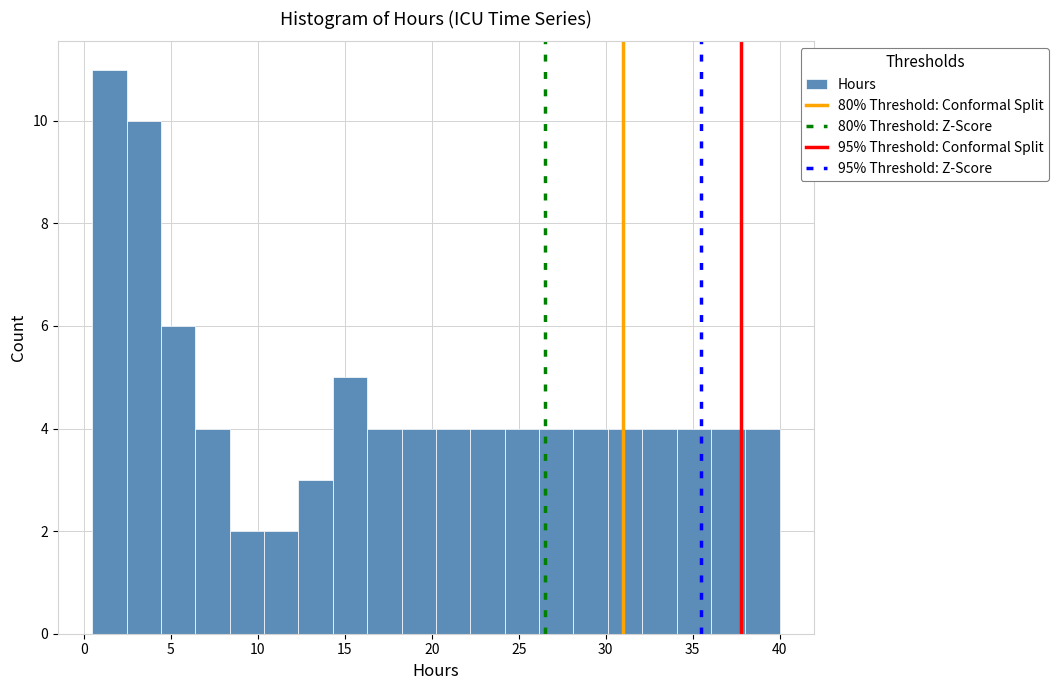

Around what value on the x-axis is the tallest bar? Give the approximate position of its centre, as read against the axis.

1.5